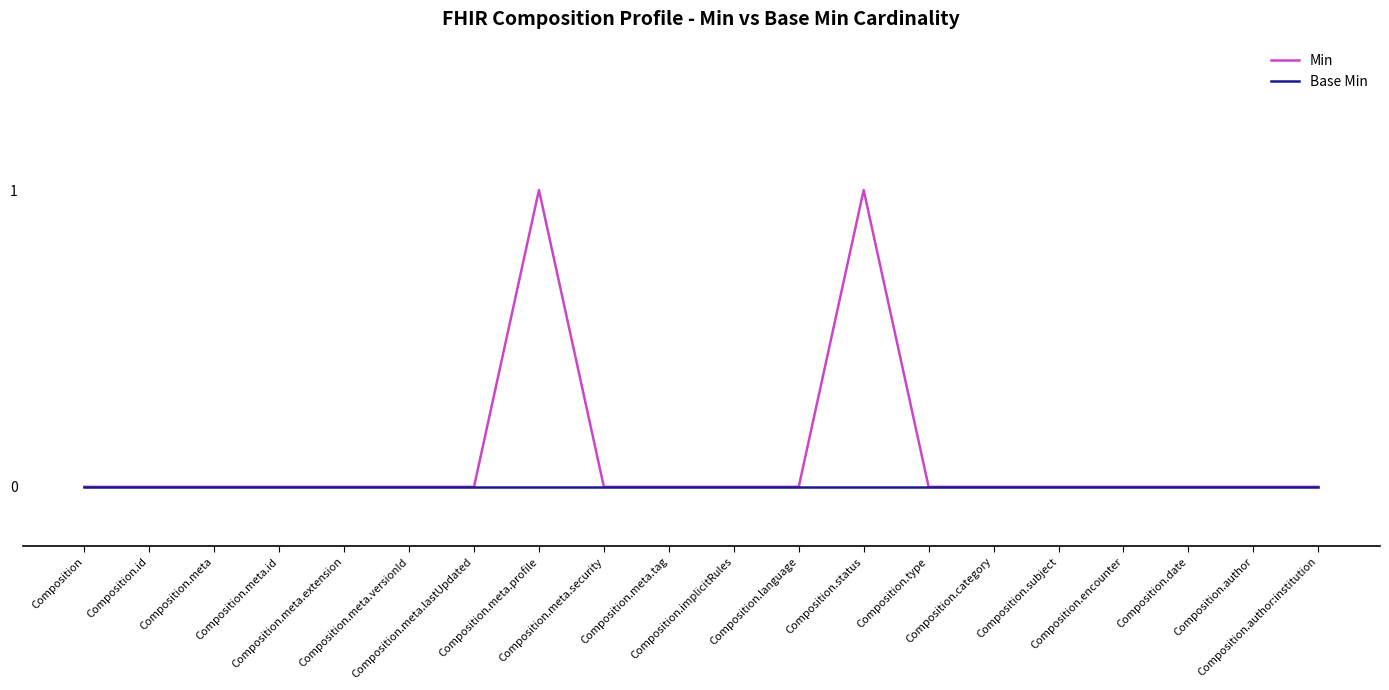

Count the Min values in the range 0 to 1.

20